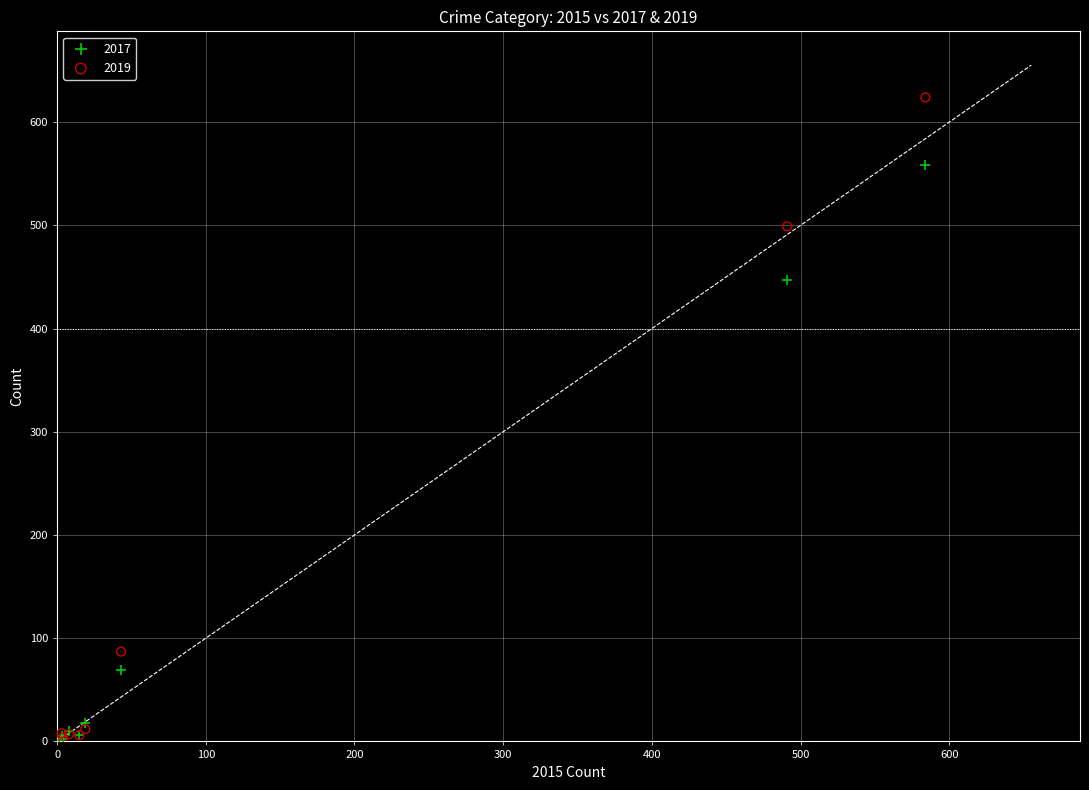

In the 2017 series, what Y value is closest to 279?

447